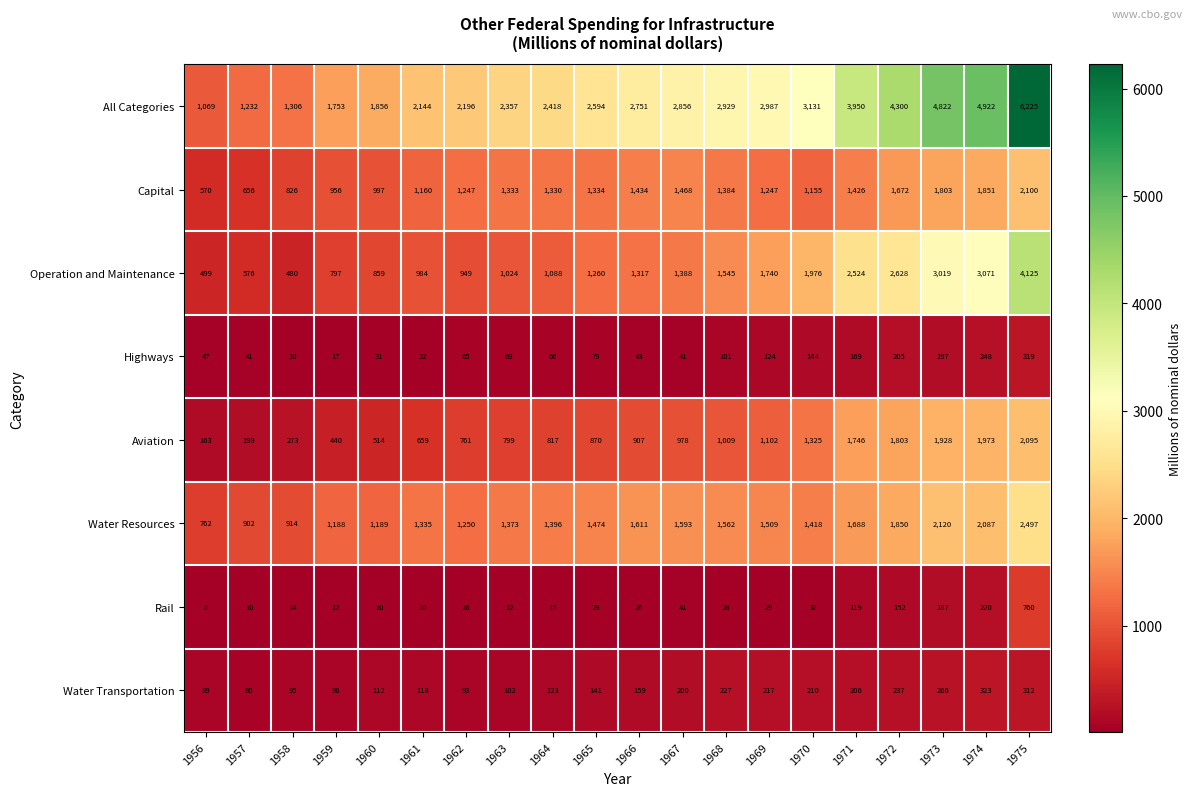

Count the number of data series in this chart.

8